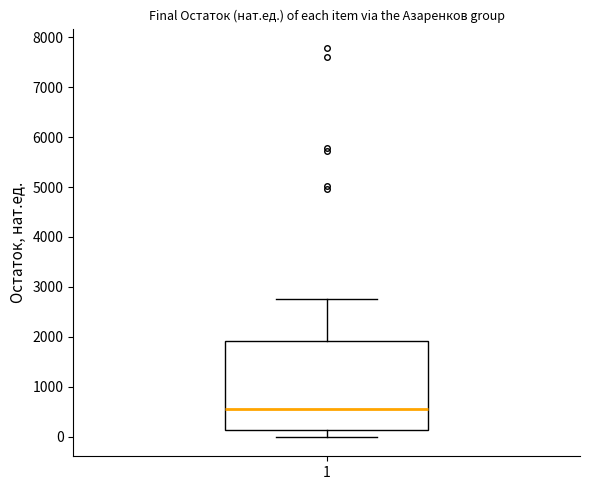

Read this box plot against the y-axis: the position of the median line, the range covered by the box, and the ends of both whiskers. The values are not printed on the chart, so give them approximately, as read against the axis.

median 600, box 100 to 1900, whiskers 0 to 2800